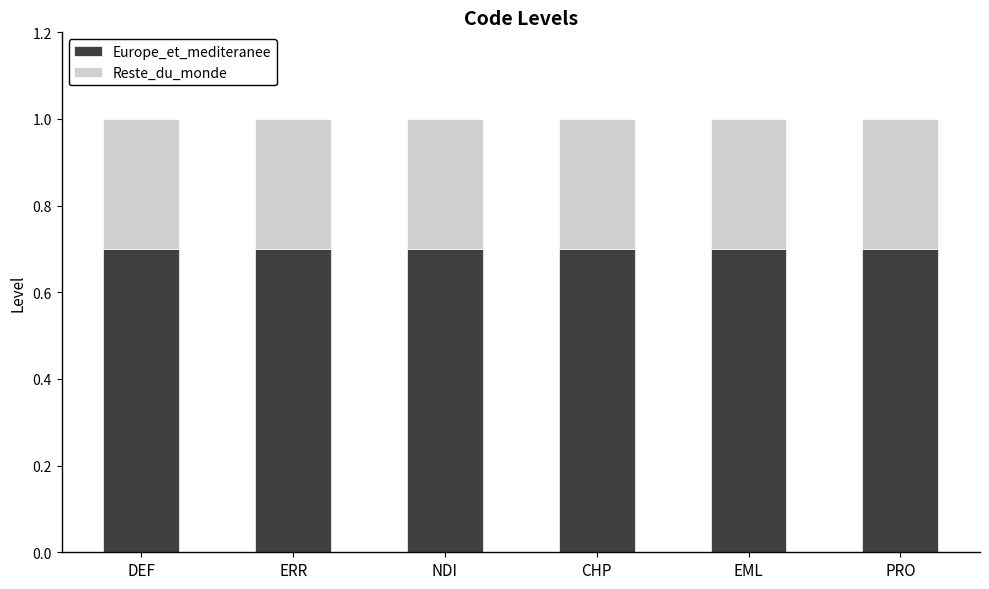

The value of Europe_et_mediteranee at NDI is 1.2. True or false?

False